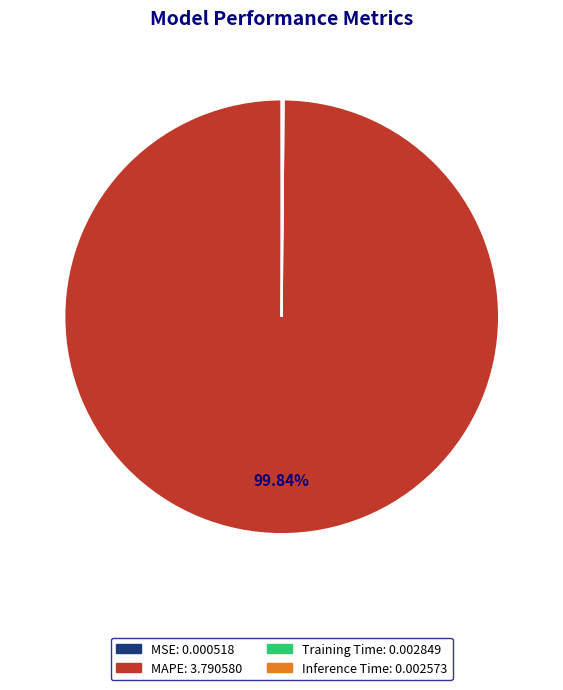

Is there any slice that represents more than half of the pie?

Yes